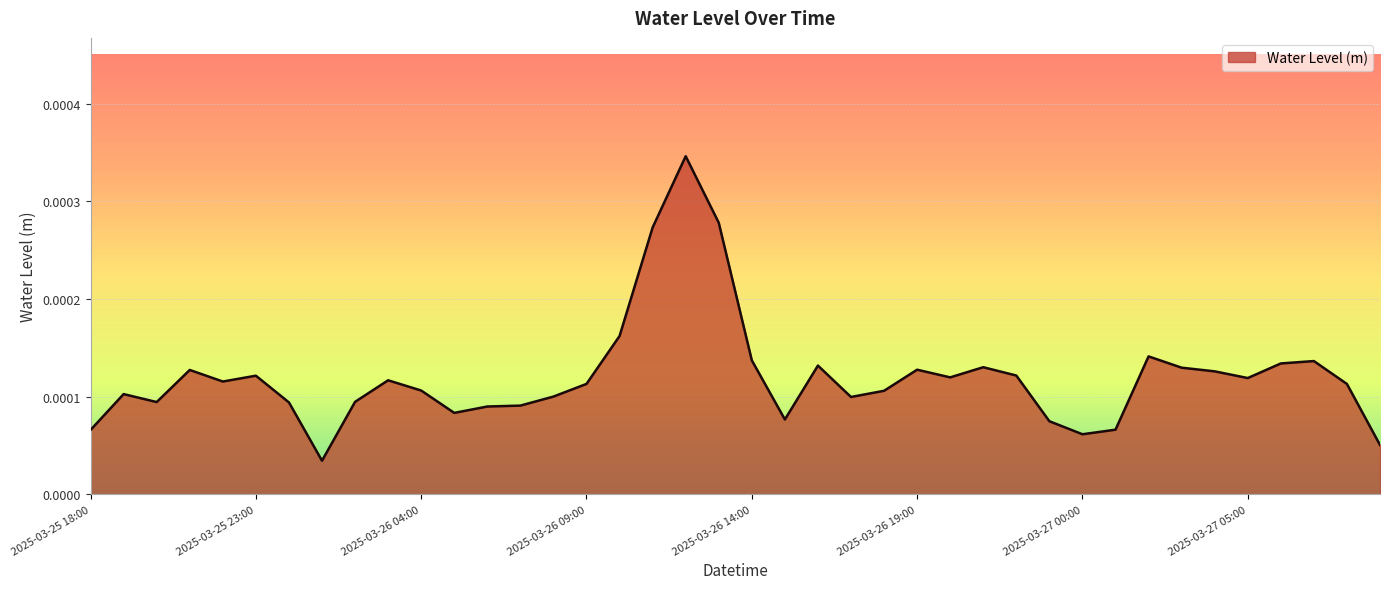

Is this an area chart (filled region under the line)?

Yes